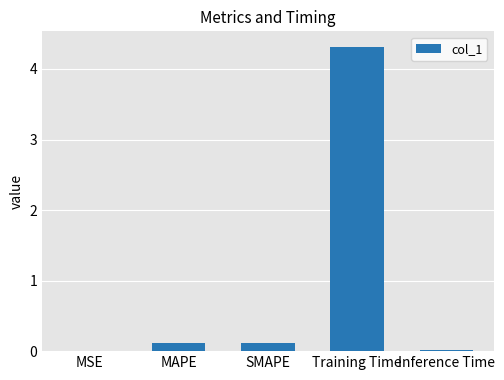

What is the maximum value shown in the chart?

4.3